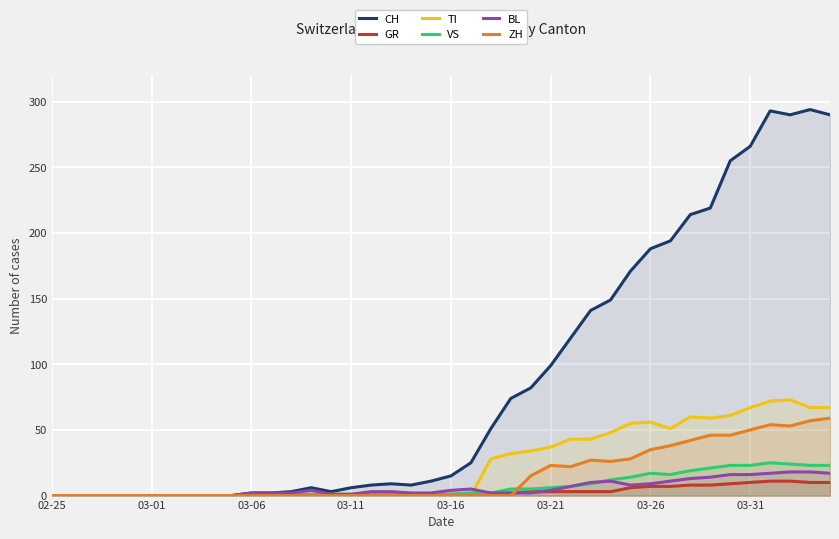

True or false: CH and TI cross at least once.

False